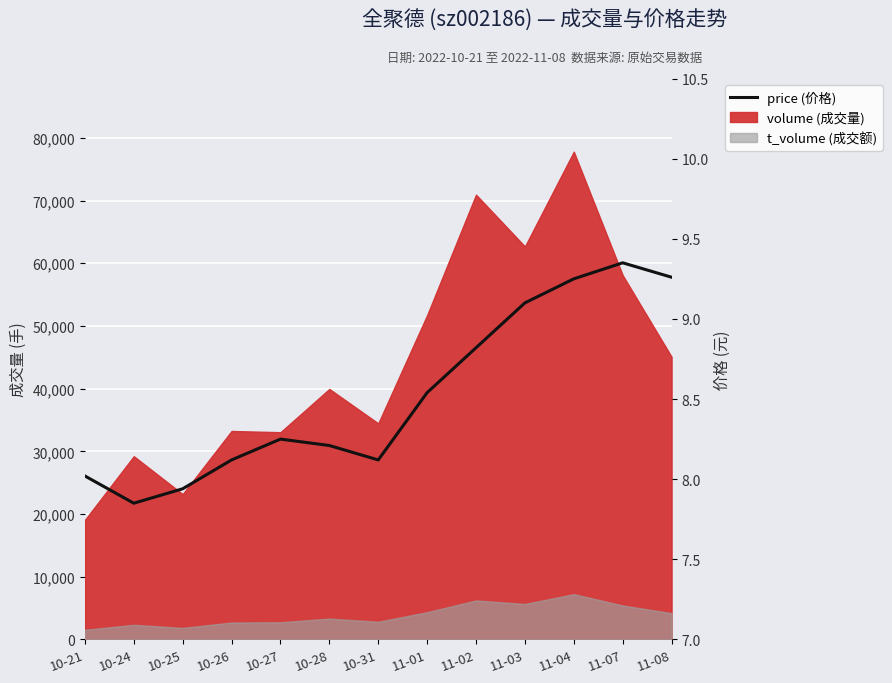

What is the difference between the second highest and second lowest values?

1.3